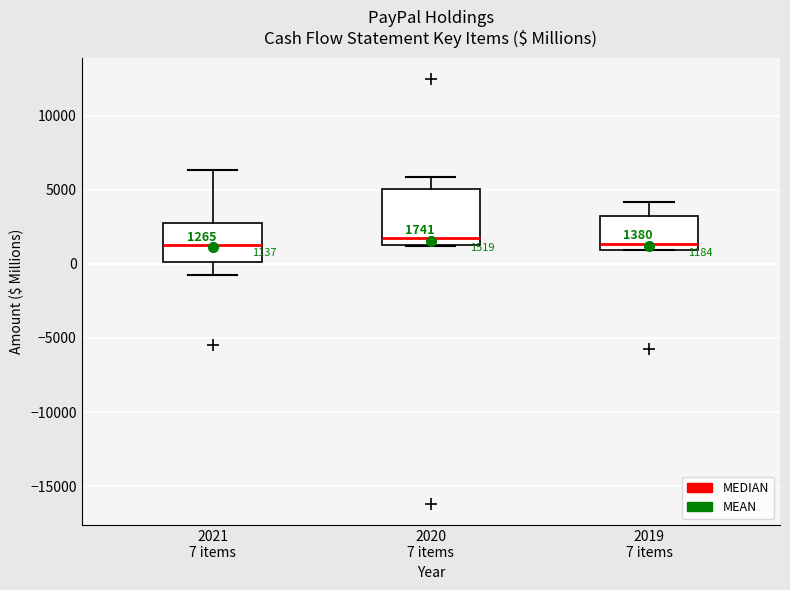

Which box is the tallest, from its lower edge to its upper edge?

2020 7 items